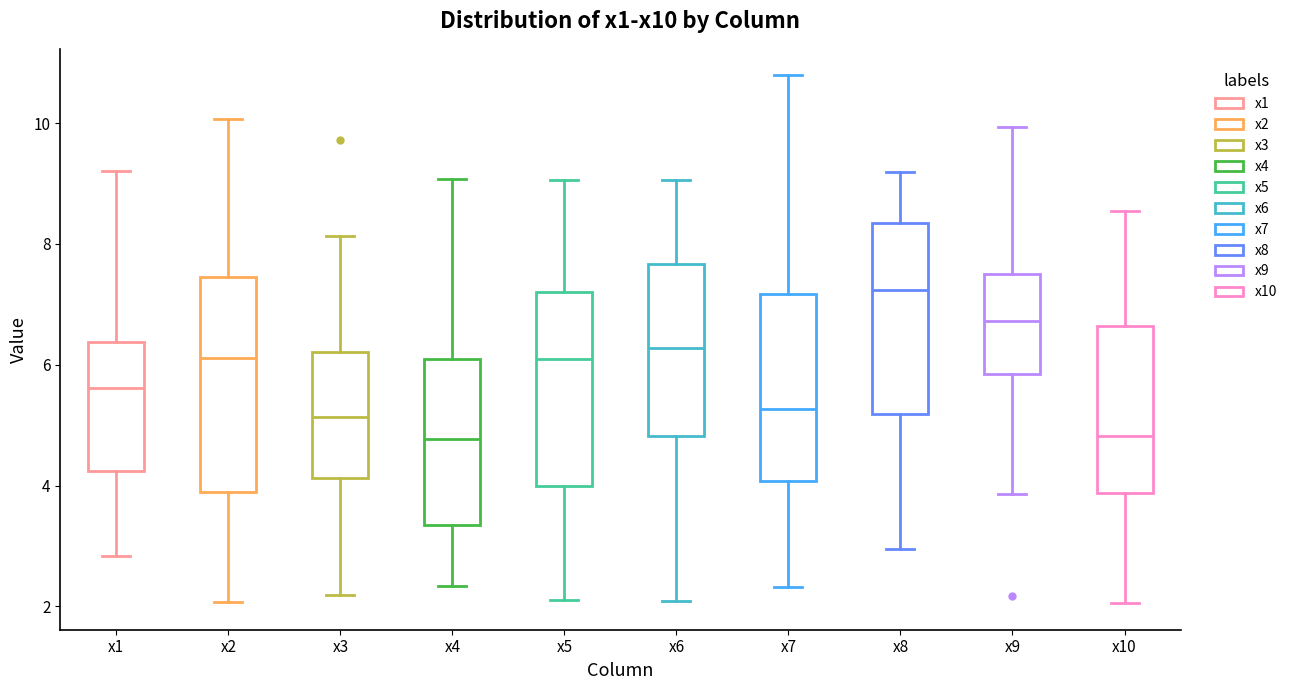

Which box has the highest median line?

x8